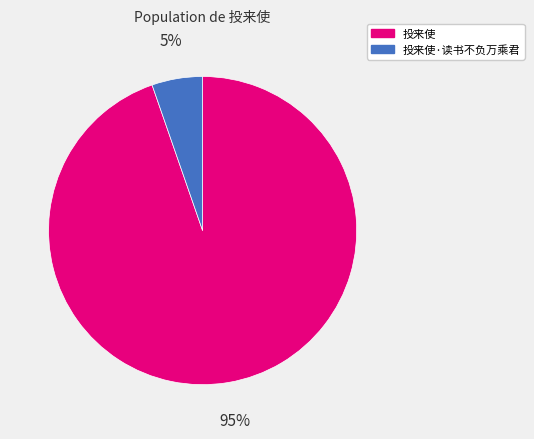

True or false: 投来使 accounts for 89% of the total.

False